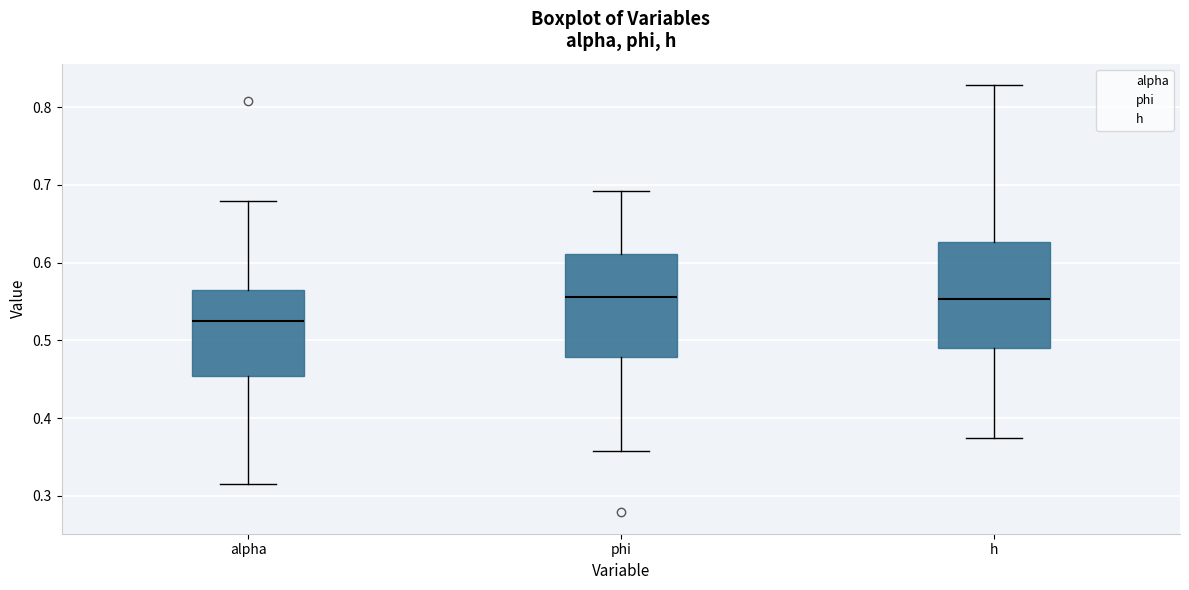

Where does the median line of the box for h sit on the y-axis? The values are not printed on the chart, so give them approximately, as read against the axis.

0.55